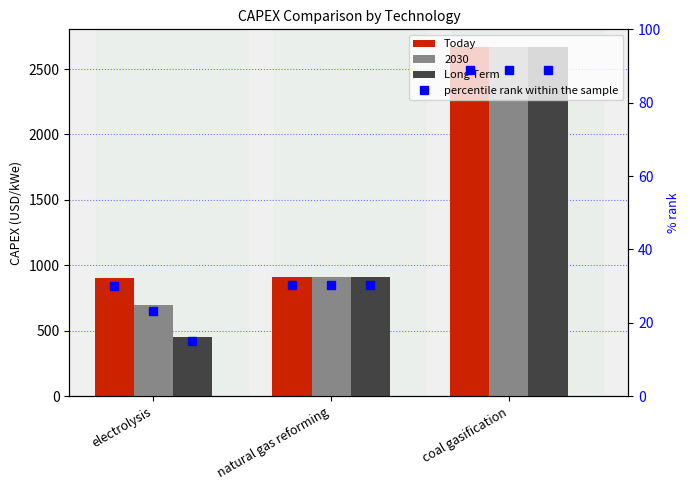

At which category is the sum across all series the highest?

coal gasification